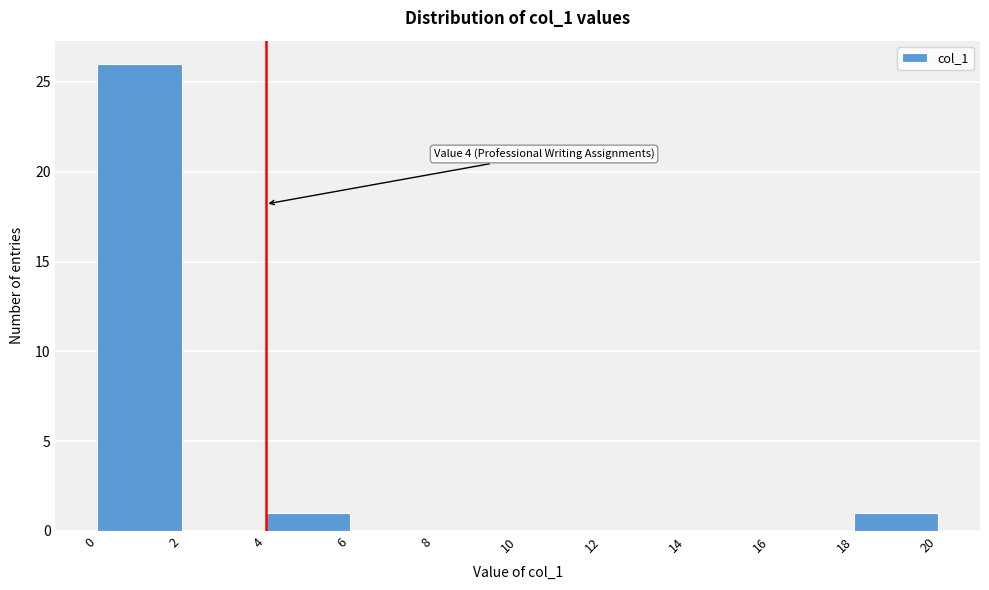

Which range on the x-axis has the tallest bar?

0 to 2